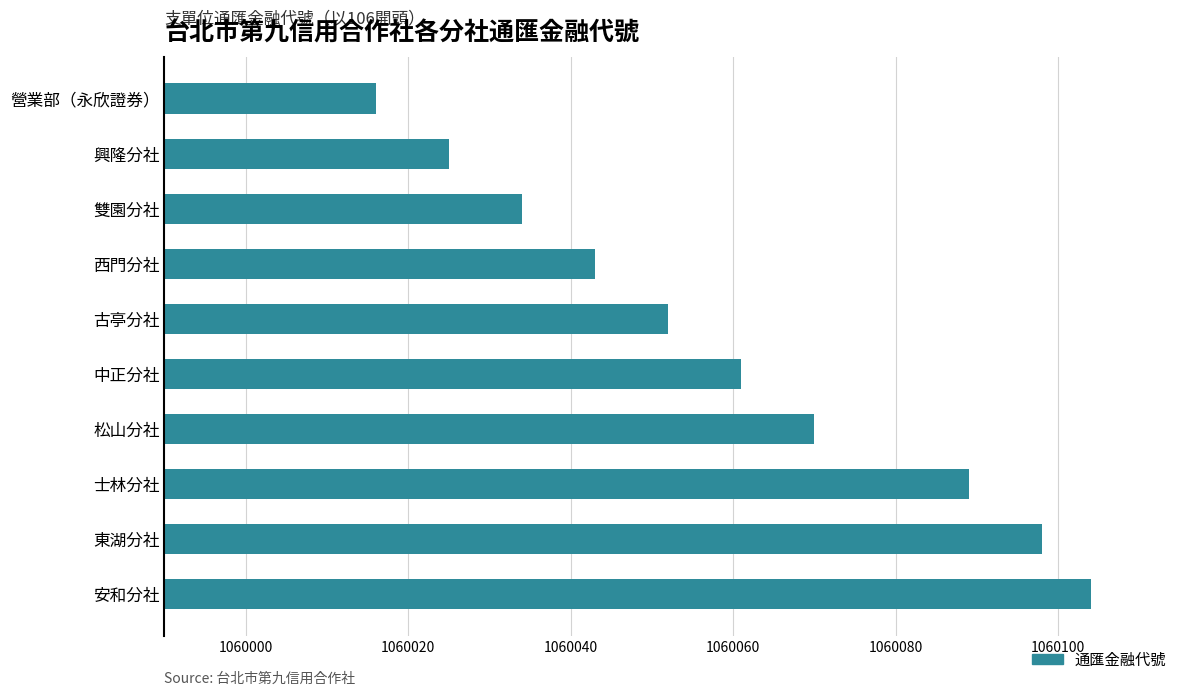

What is the label of the 5th bar from the bottom?

中正分社